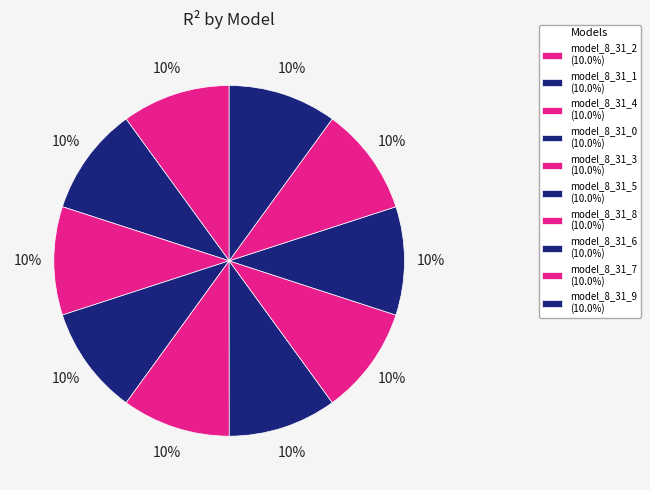

Is model_8_31_8 the majority of the pie?

No